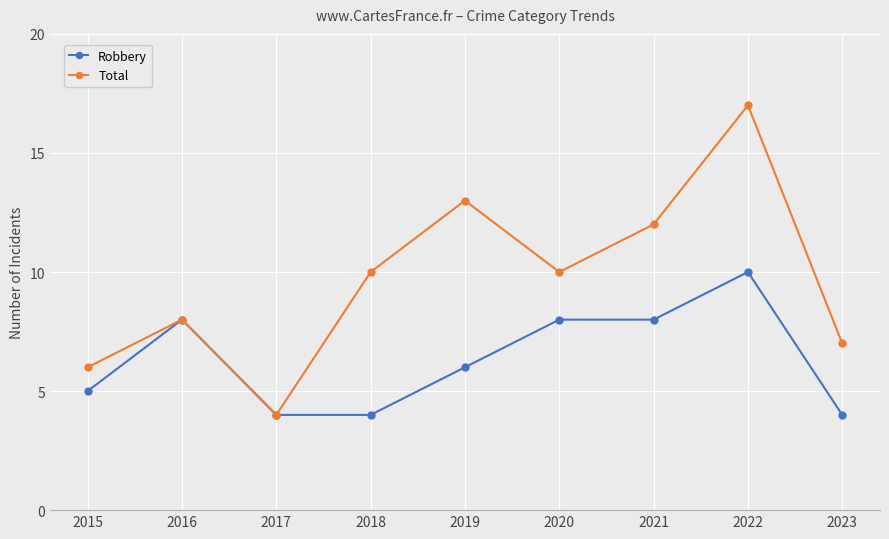

At which category does Robbery reach its first local peak?

2016